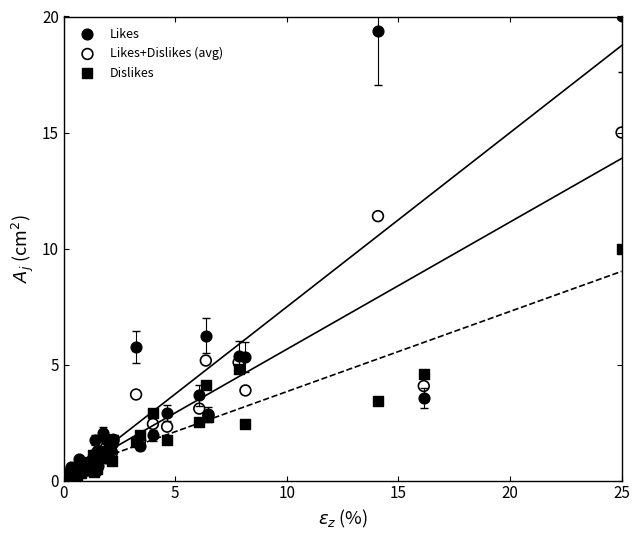

What are all the series names shown in the legend?

Likes, Likes+Dislikes (avg), Dislikes